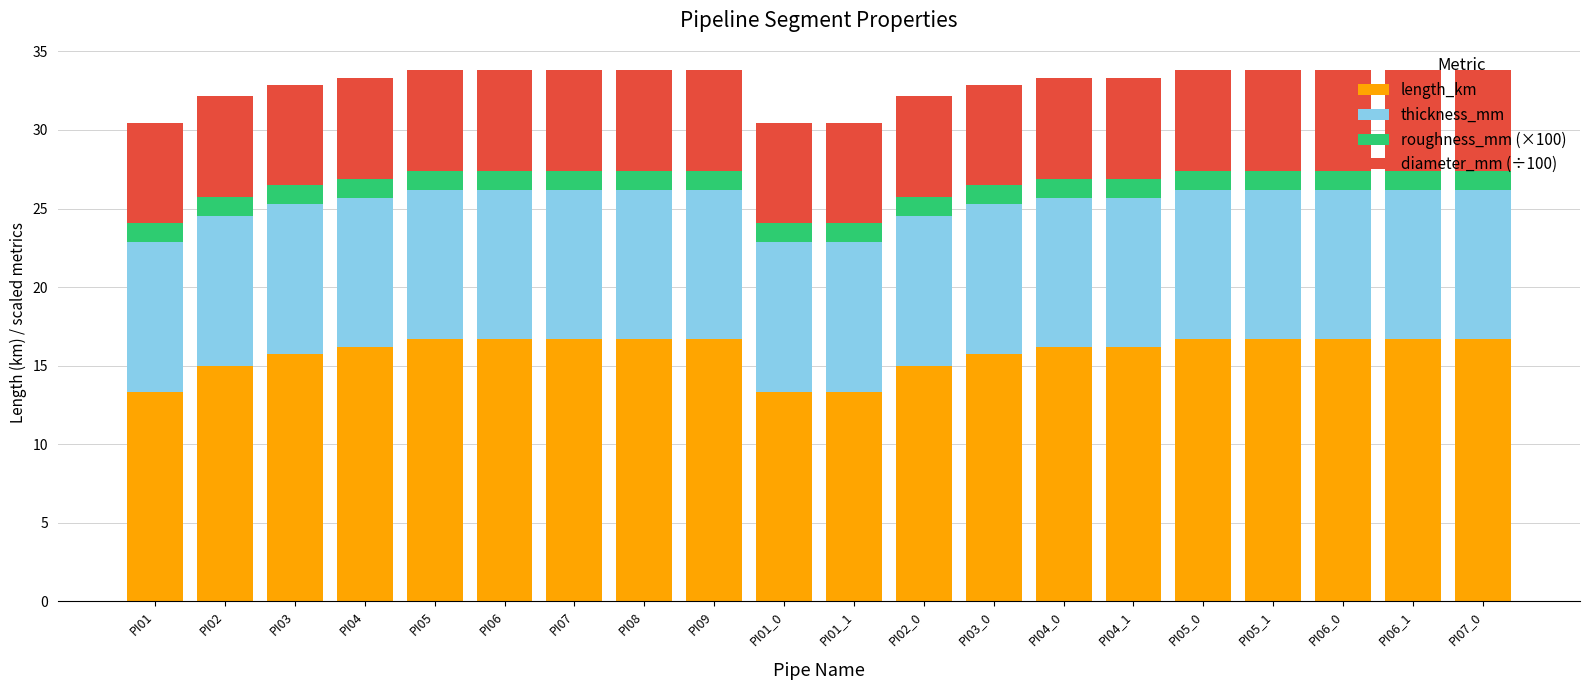

Does the chart contain stacked bars?

Yes